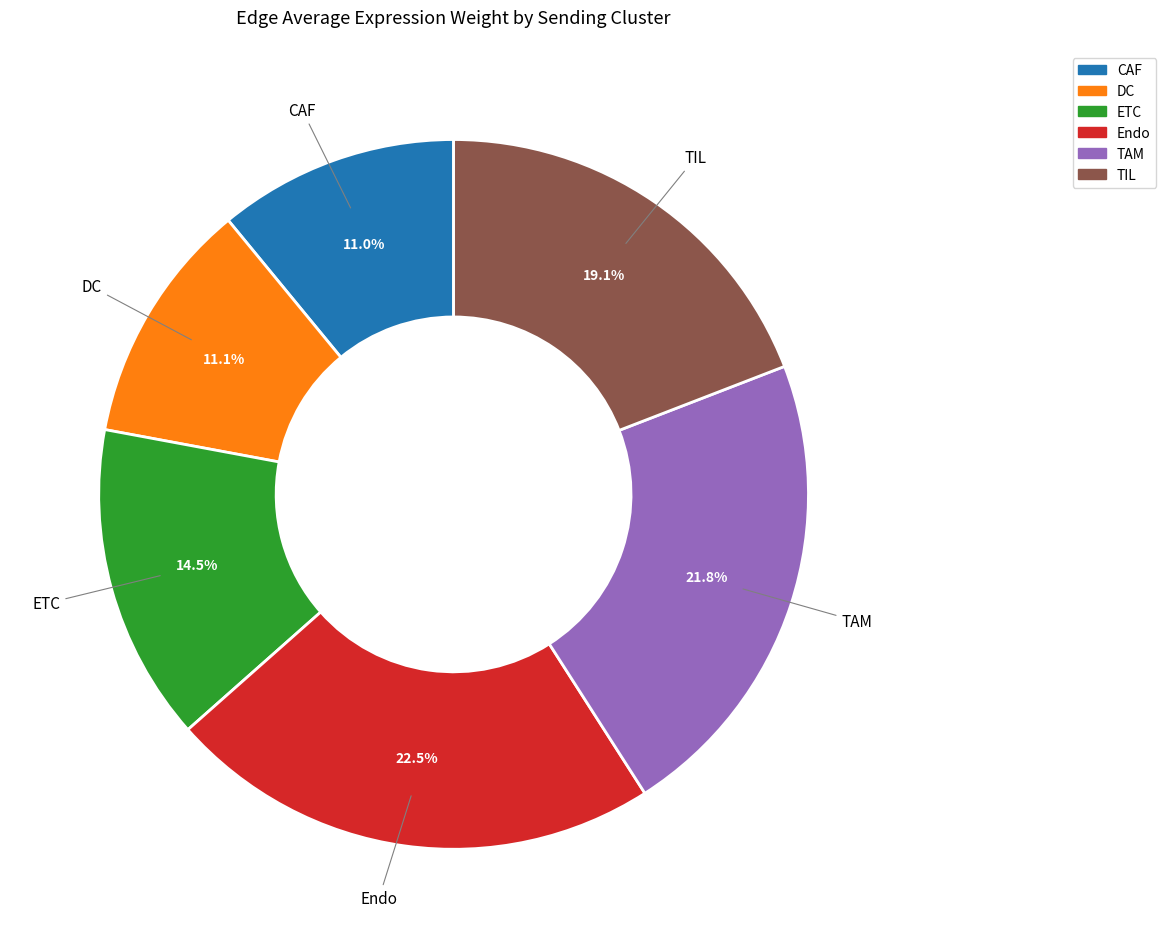

To the nearest percent, what is the average slice percentage?

17%